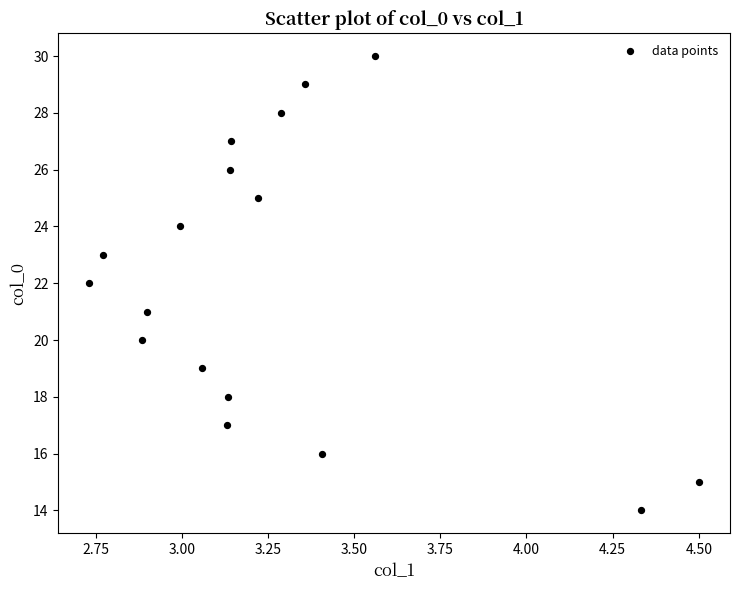

What is the range of Y values (max minus min)?

16